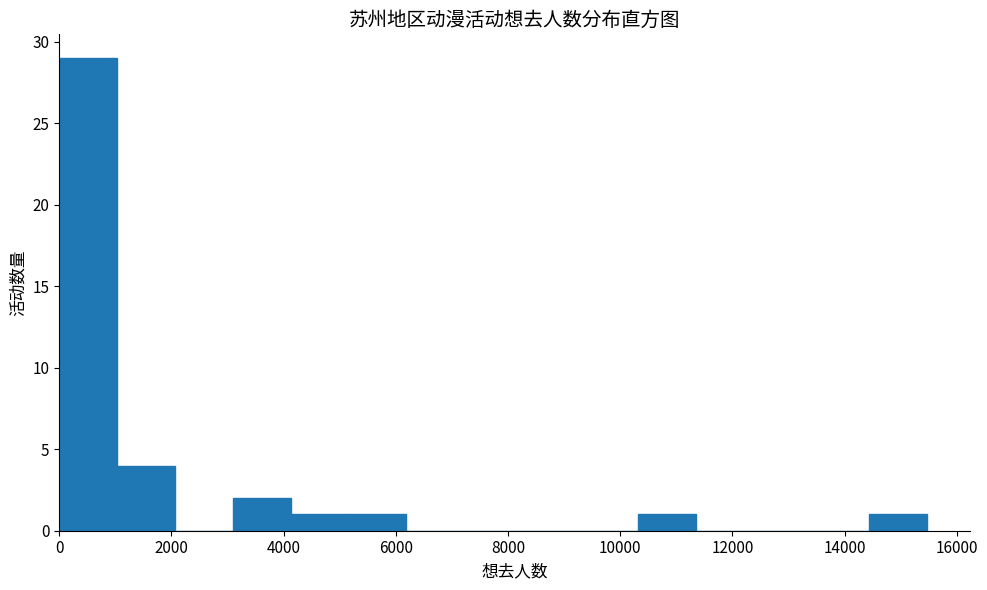

Reading left to right, transcribe this chart: for each bar, give the range it covers on the x-axis and its height. Neither the bar edges nor the heights are printed on the chart, so give them approximately, as read against the axes.

0 to 1000: 29
1000 to 2000: 4
2000 to 3000: 0
3000 to 4200: 2
4200 to 5200: 1
5200 to 6200: 1
6200 to 7200: 0
7200 to 8200: 0
8200 to 9200: 0
9200 to 10400: 0
10400 to 11400: 1
11400 to 12400: 0
12400 to 13400: 0
13400 to 14400: 0
14400 to 15400: 1